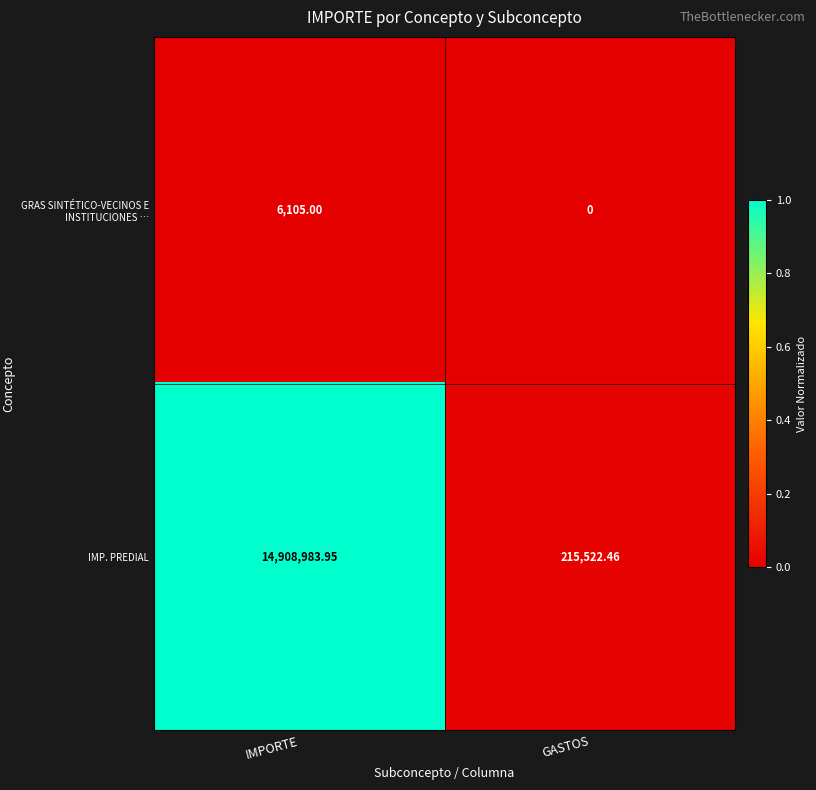

Which series changed the most between IMPORTE and GASTOS?

IMP. PREDIAL